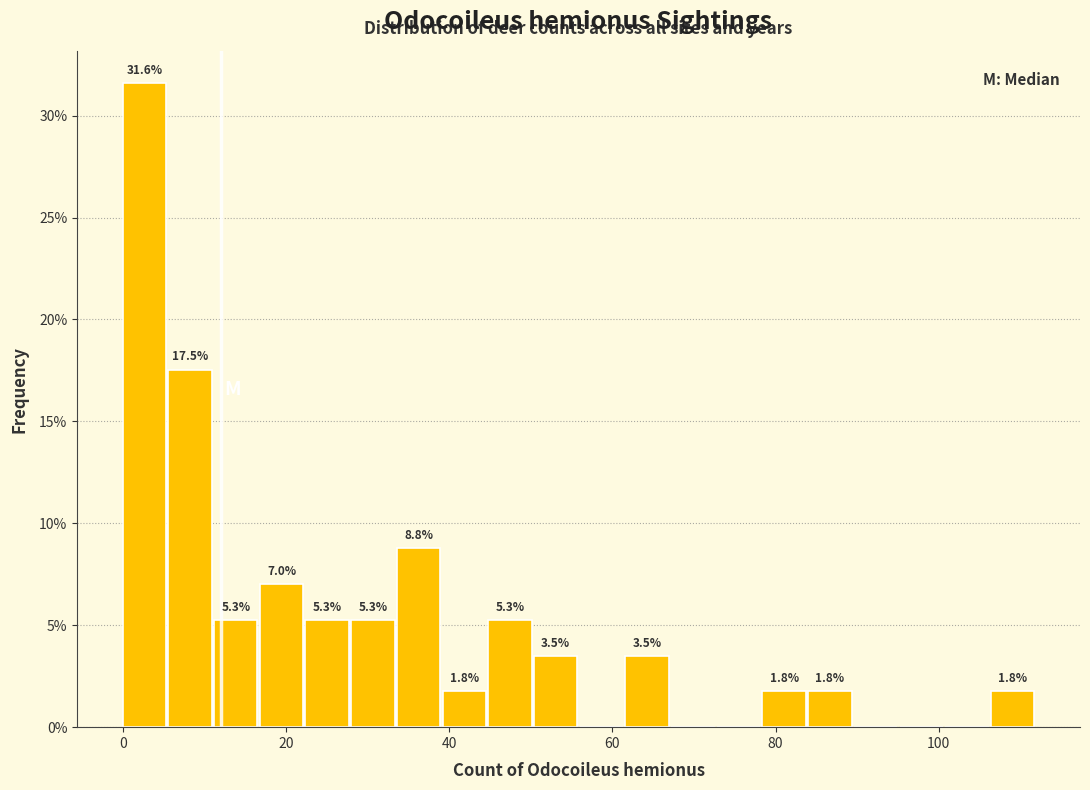

Read against the x-axis, roughly where is the centre of the tallest bar?

2